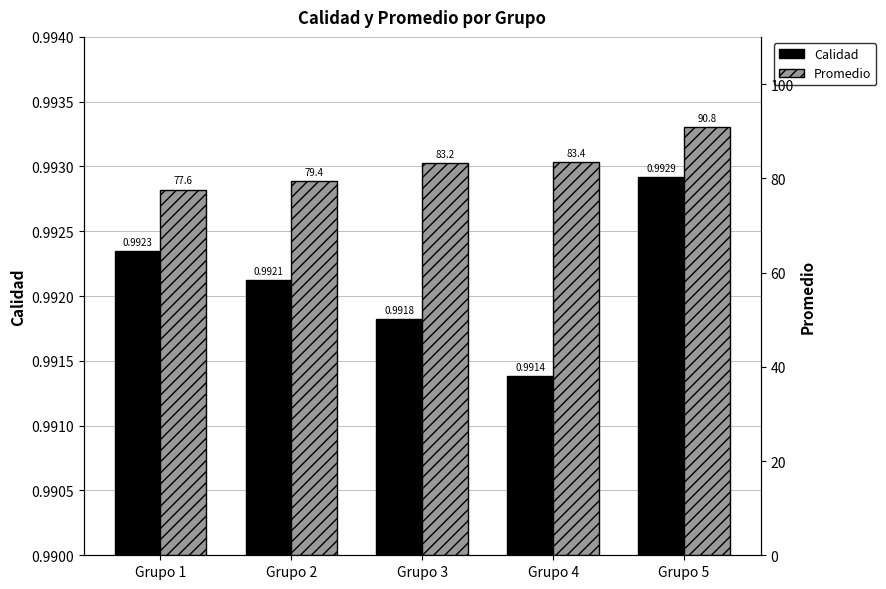

Is it true that Calidad equals 1.0 at Grupo 4?

True